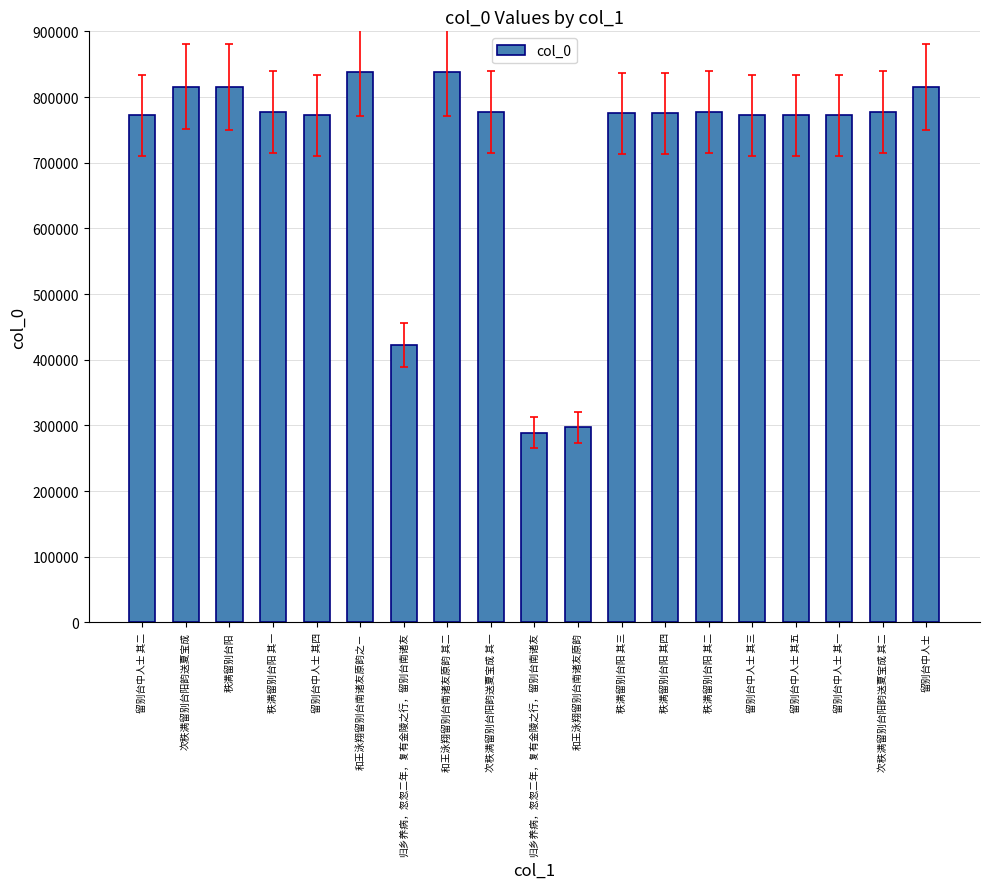

What is the change in value from 和王泳翔留别台南诸友原韵之ㄧ to 秩满留别台阳 其四?

-62786